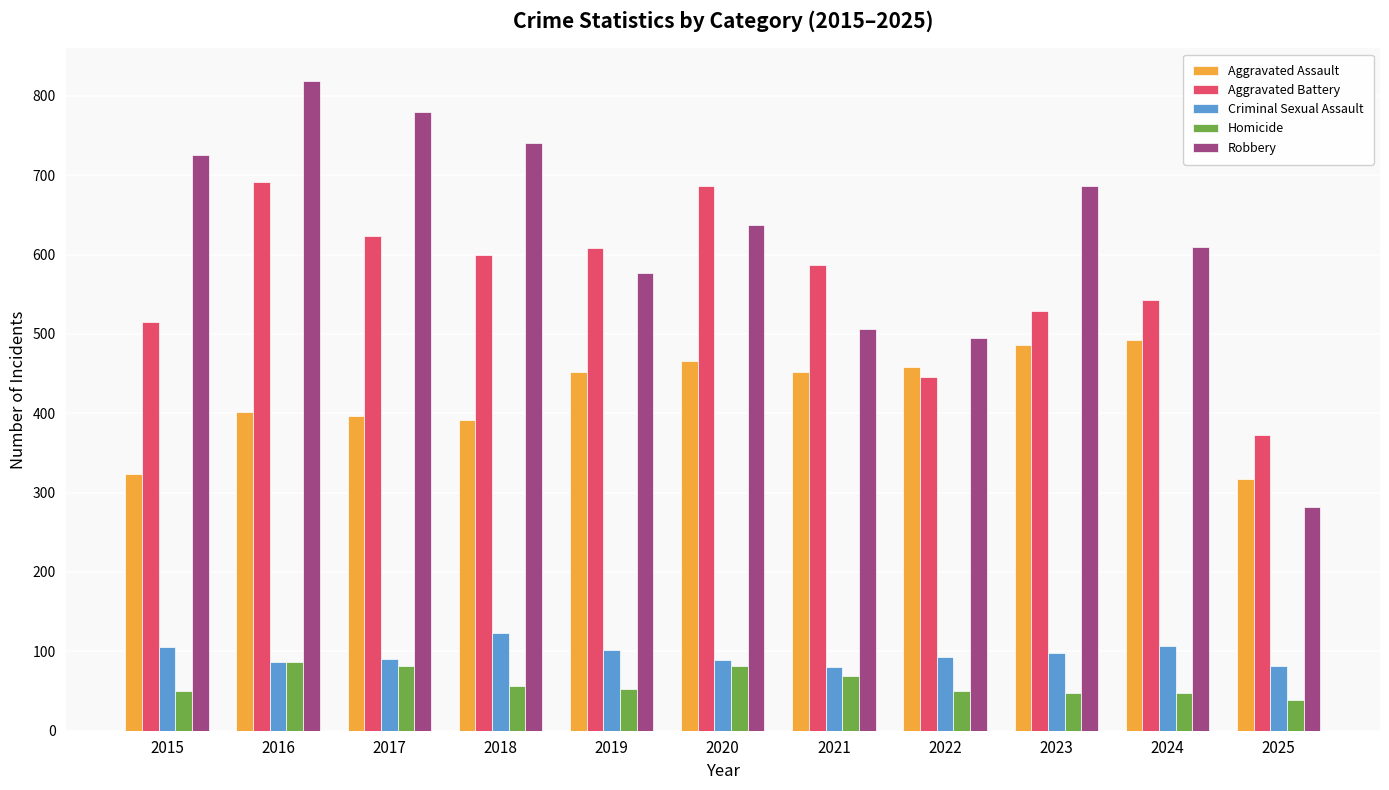

At which label does Robbery reach its peak?

2016